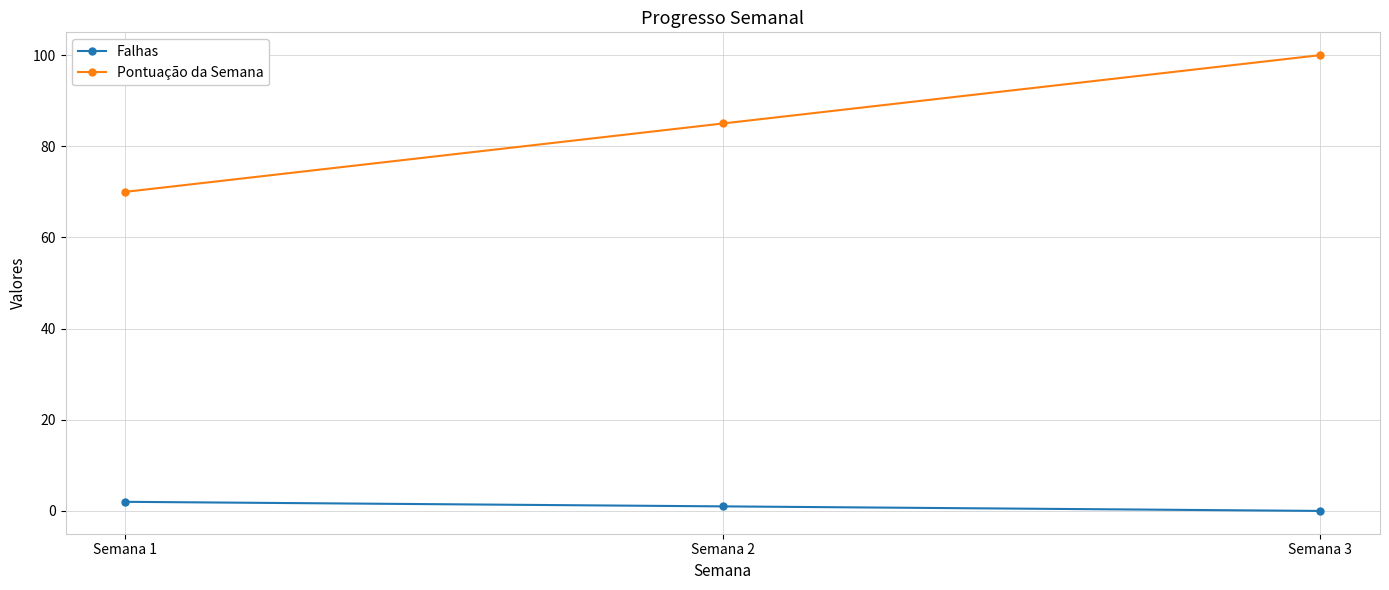

Rank the series at Semana 1 from highest to lowest value.

Pontuação da Semana, Falhas